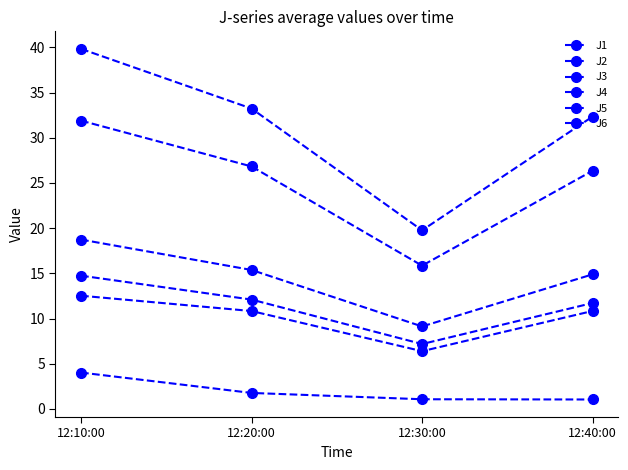

Does the chart have visible grid lines?

No